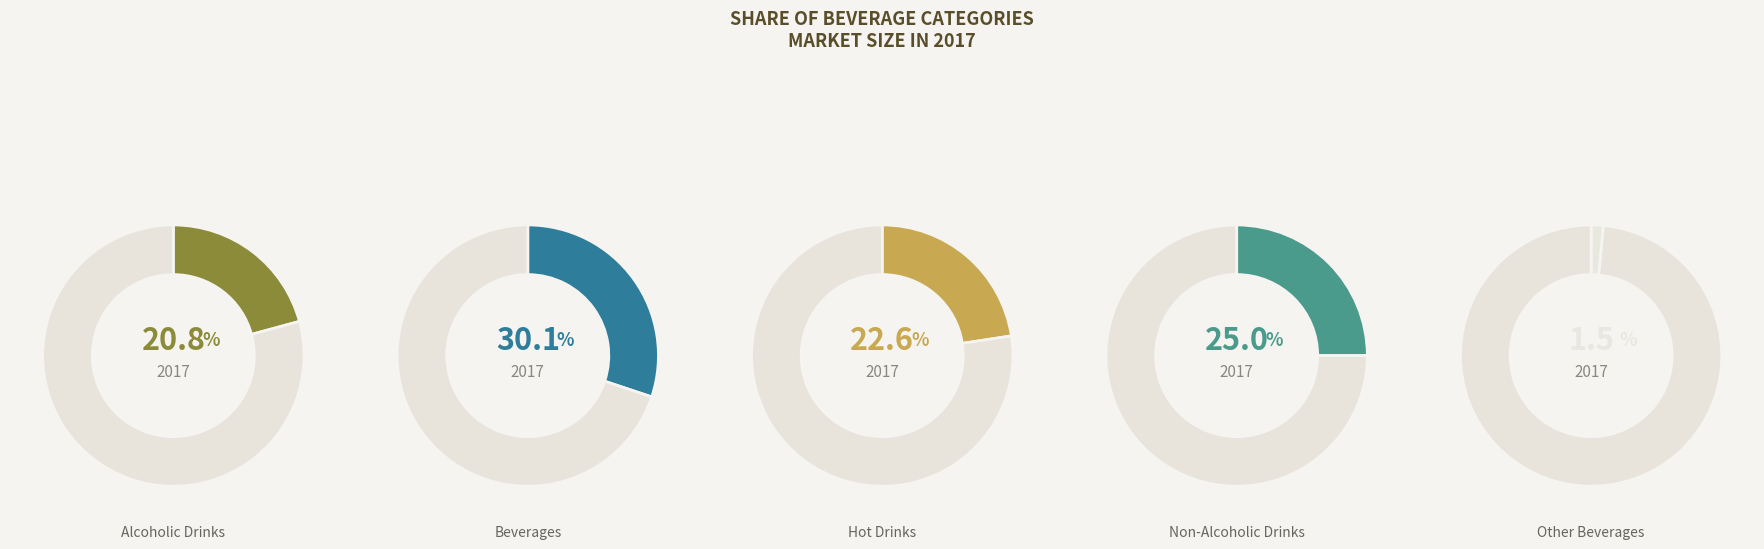

How many segments does this pie chart have?

5